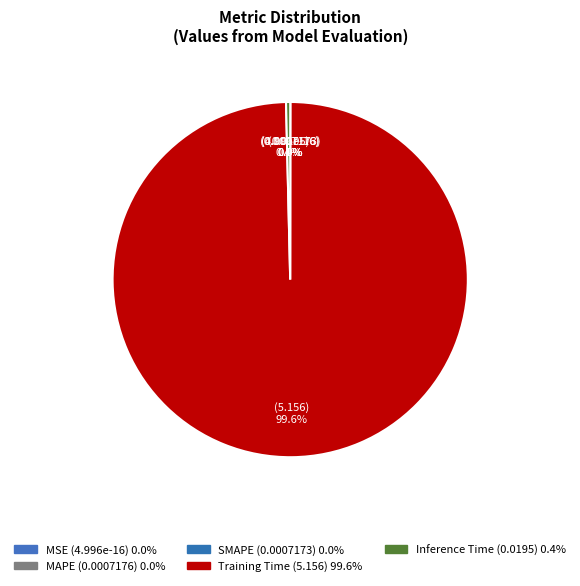

Which has a higher value, Training Time or SMAPE?

Training Time